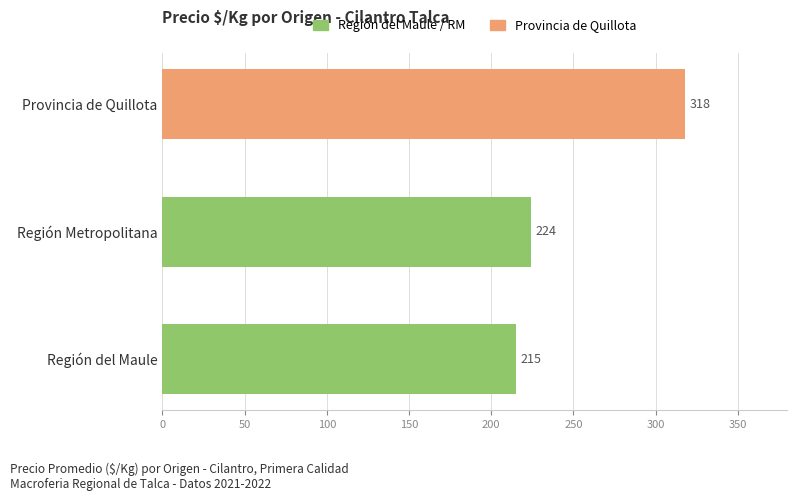

Rank the categories by value from lowest to highest.

Región del Maule, Región Metropolitana, Provincia de Quillota